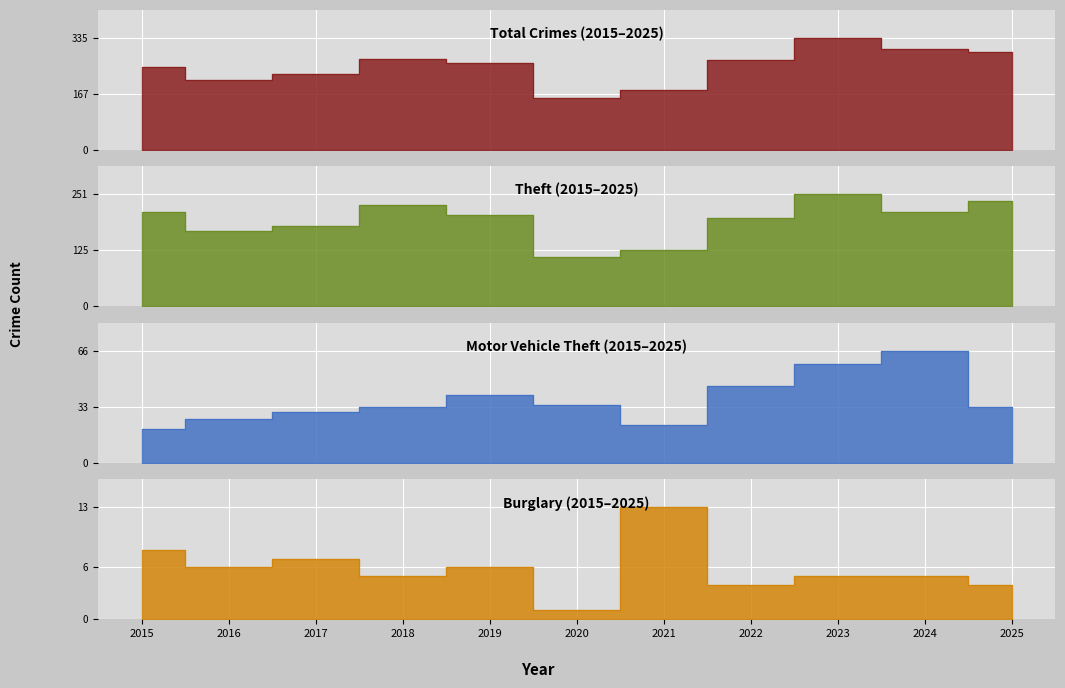

List the labels in order of Motor Vehicle Theft value, smallest first.

2015, 2021, 2016, 2017, 2018, 2025, 2020, 2019, 2022, 2023, 2024